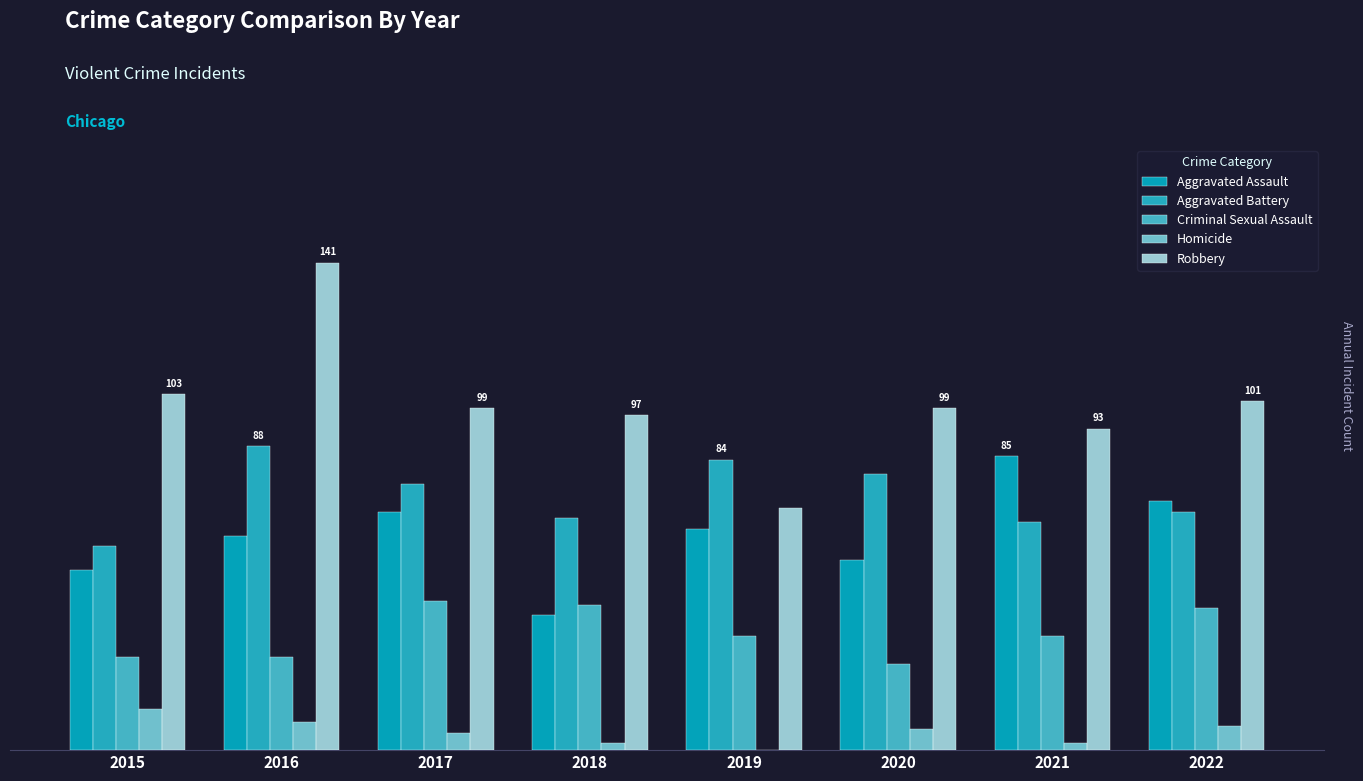

How many distinct data groups are displayed?

5